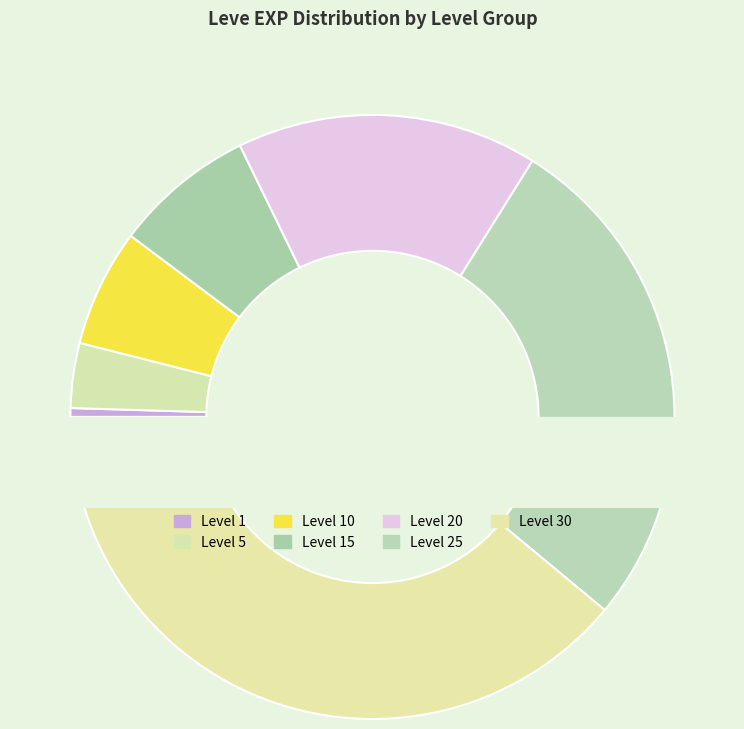

What is the smallest slice in the pie chart?

Level 1